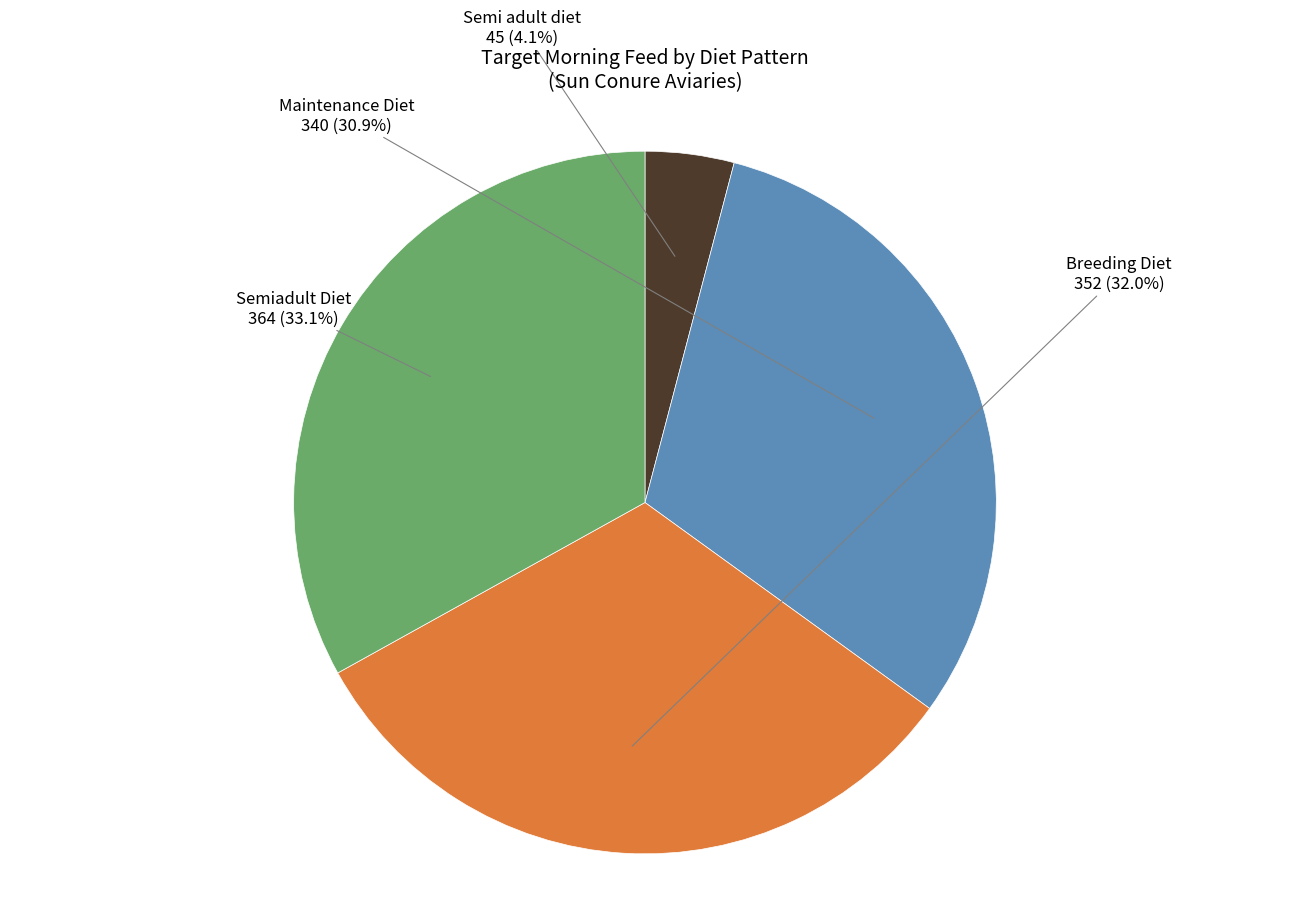

What is the smallest slice in the pie chart?

Semi adult diet